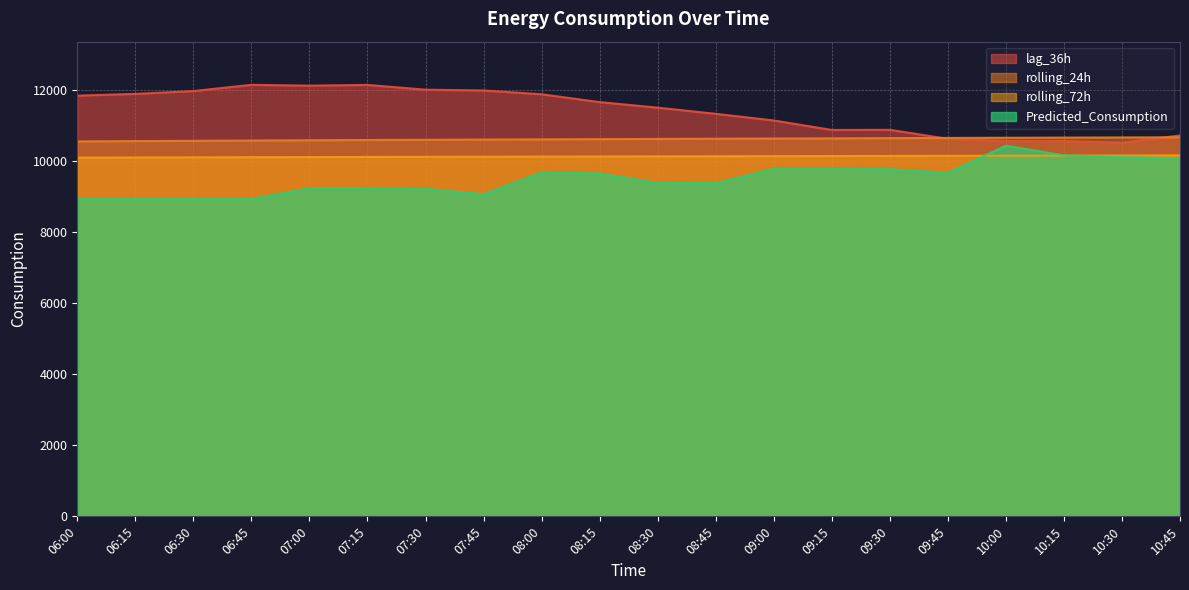

What is the maximum value for rolling_24h?

10677.7